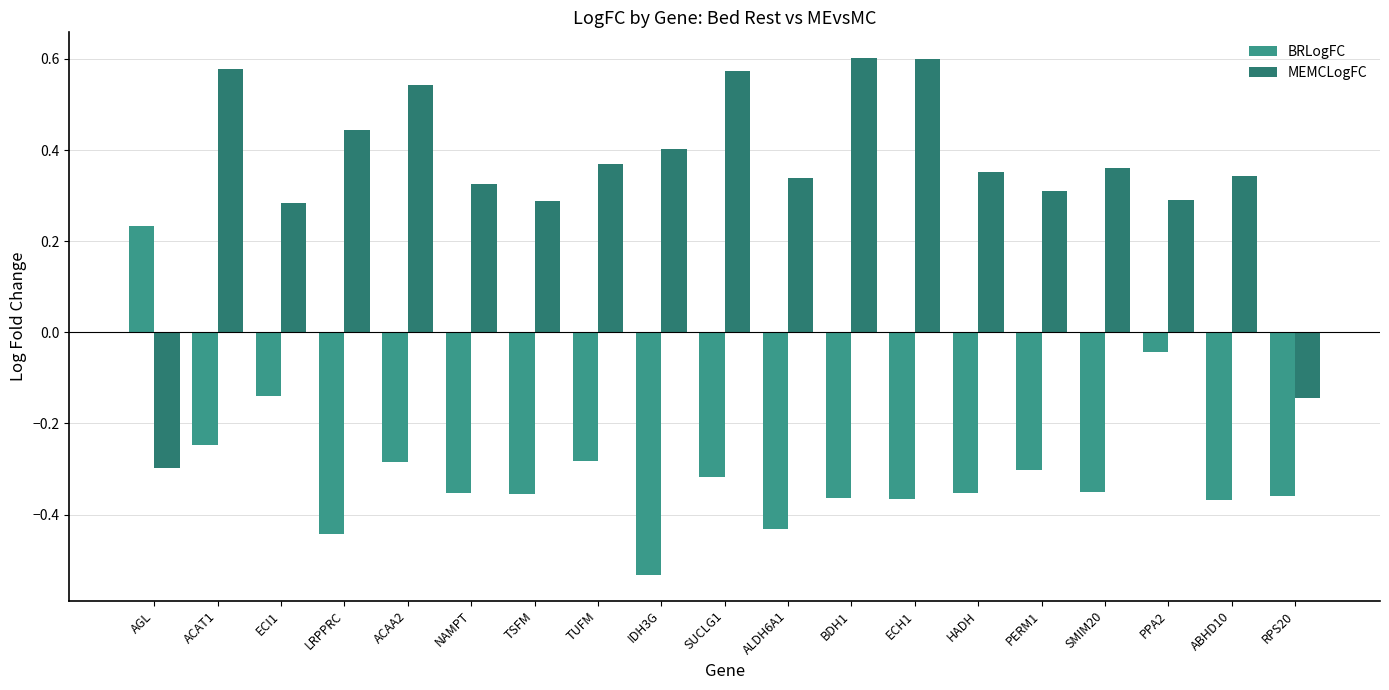

List the series in order of their overall mean, highest first.

MEMCLogFC, BRLogFC